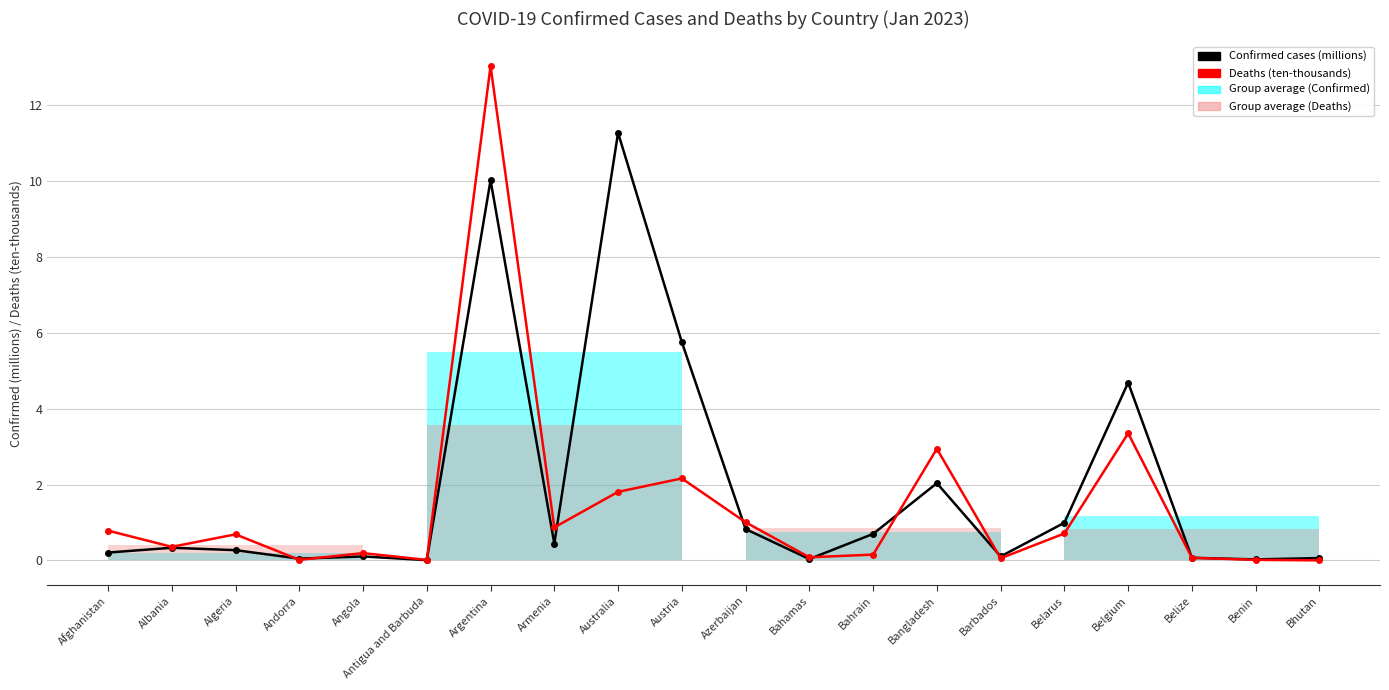

True or false: Confirmed cases (millions) and Deaths (ten-thousands) intersect in this chart.

True